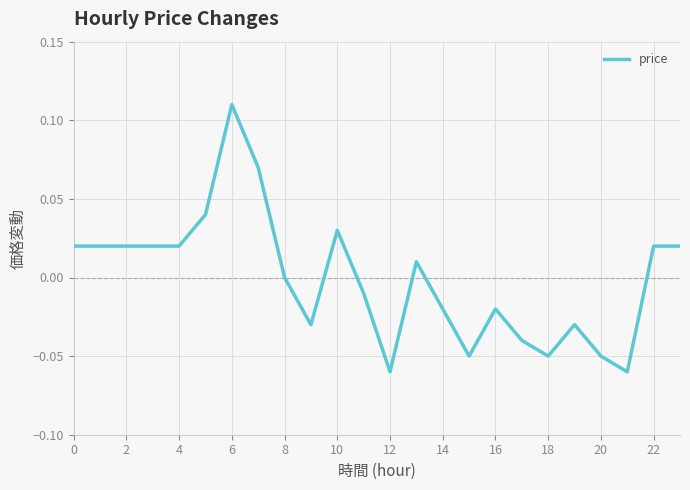

Does the chart have visible grid lines?

Yes